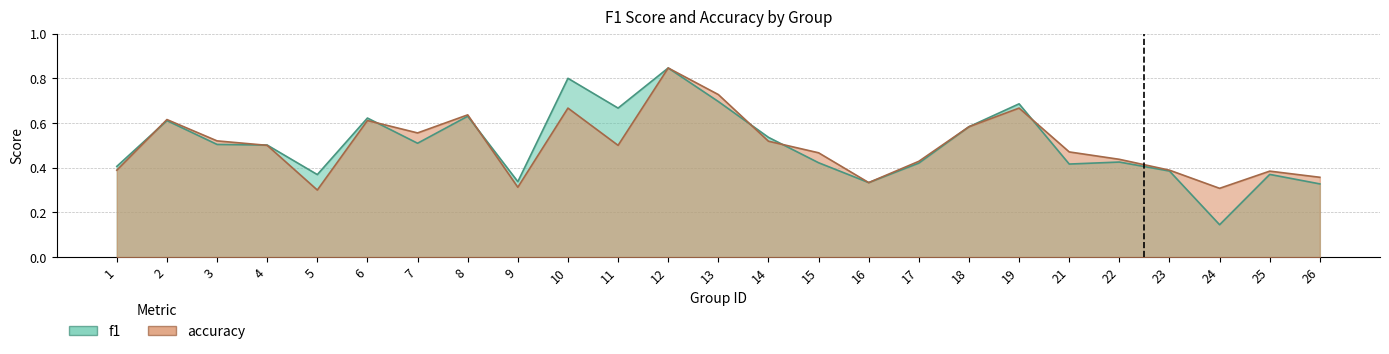

Which label corresponds to the smallest value in the chart?

24